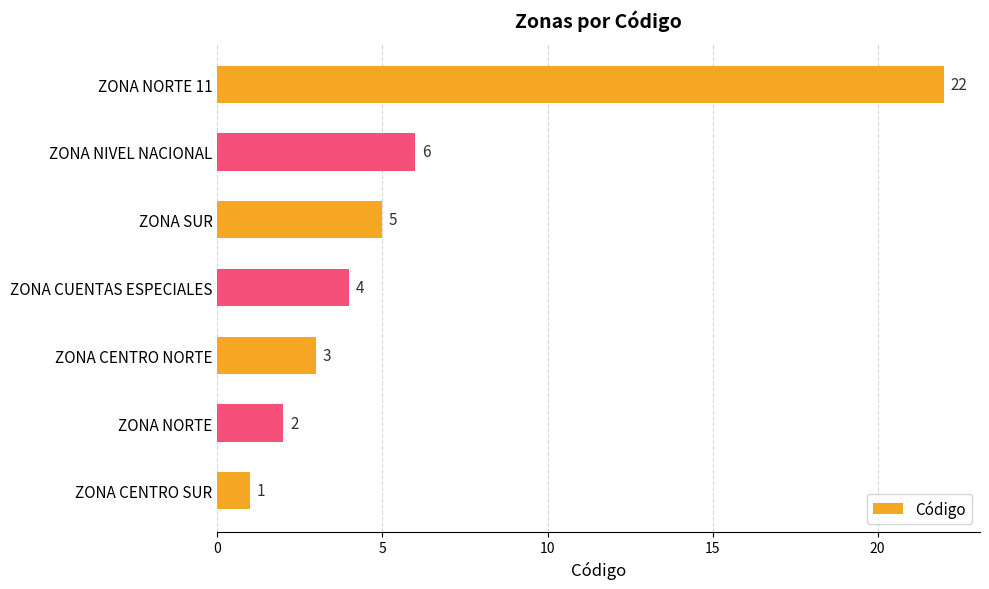

What value does the data have at ZONA NIVEL NACIONAL, to the nearest 10?

10